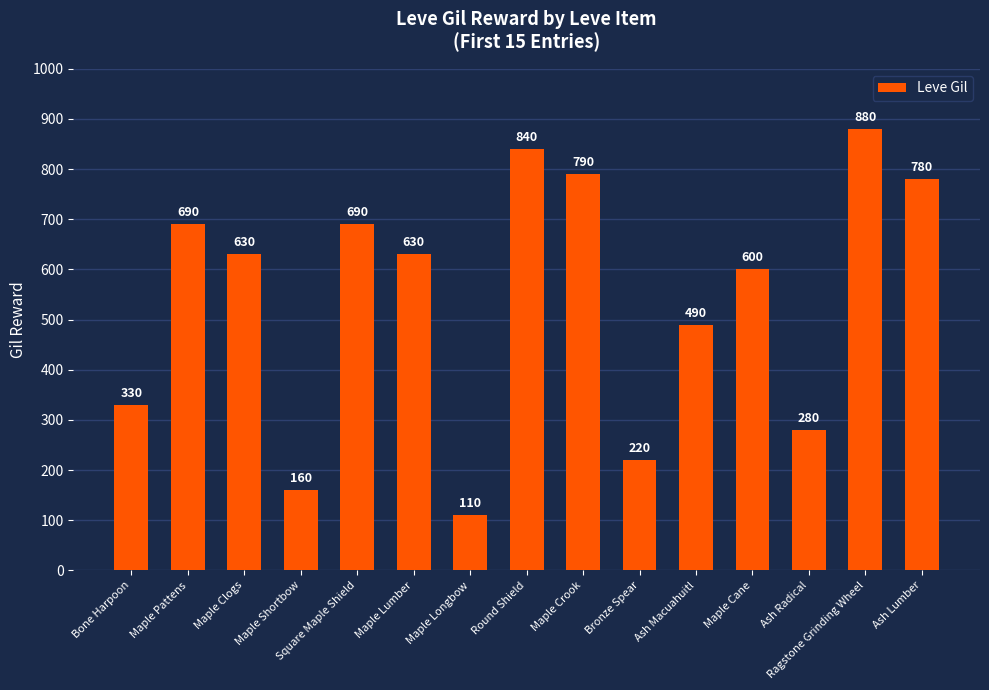

What is the greatest value displayed?

880